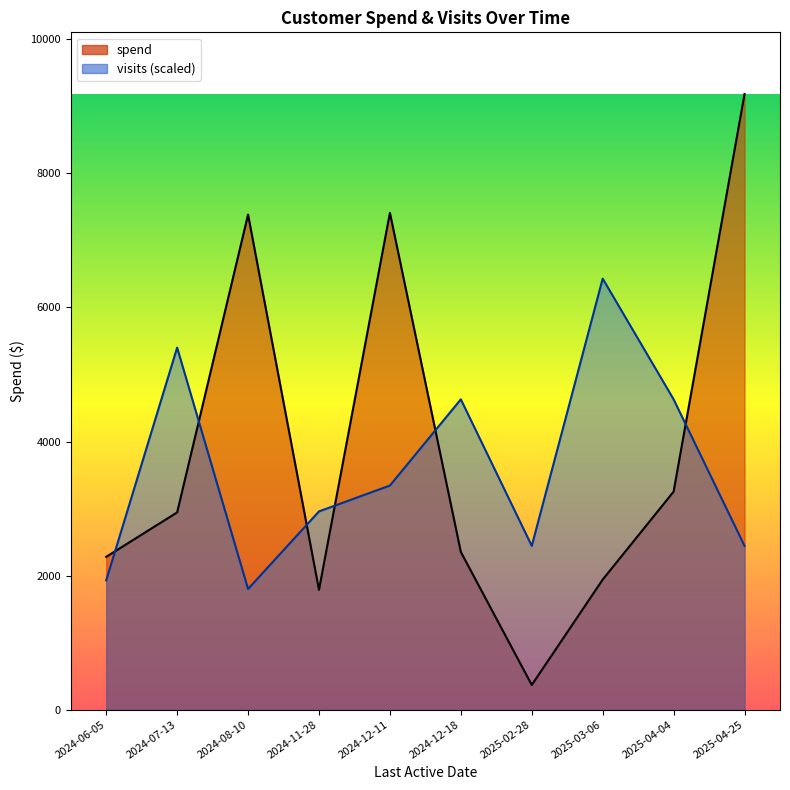

Between 2024-11-28 and 2025-03-06, which is larger?

2025-03-06